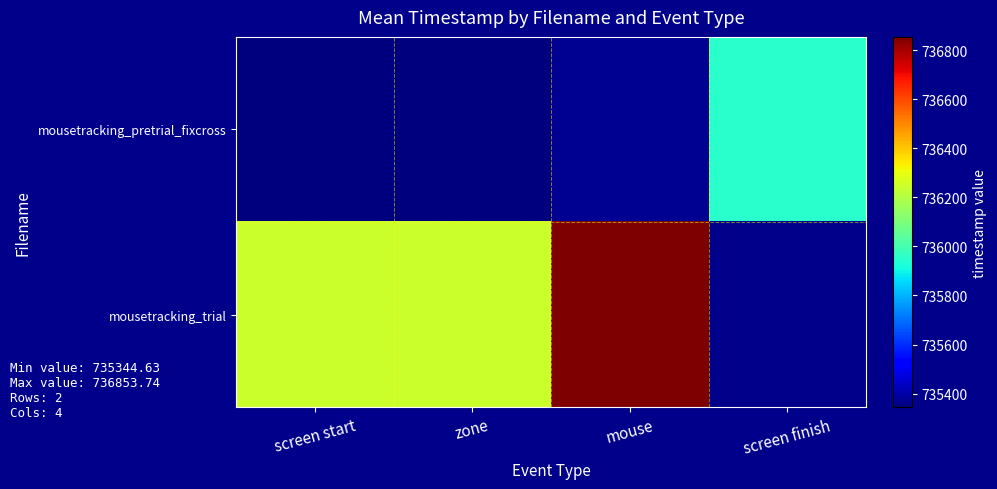

What is the highest value of the mousetracking_pretrial_fixcross series?

735949.9